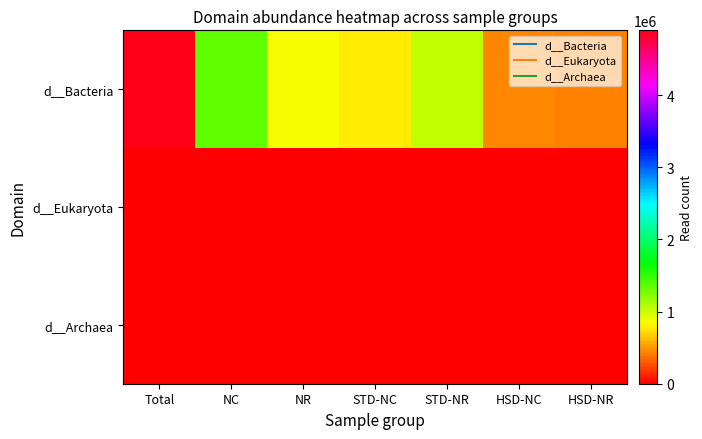

Reading right to left, what are all the values shown in this chart?

d__Bacteria: HSD-NR=430034	HSD-NC=445544	STD-NR=1039797	STD-NC=769381	NR=859425	NC=1355413	Total=4899594
d__Eukaryota: HSD-NR=0	HSD-NC=0	STD-NR=0	STD-NC=226	NR=0	NC=0	Total=226
d__Archaea: HSD-NR=0	HSD-NC=0	STD-NR=153	STD-NC=0	NR=0	NC=0	Total=153